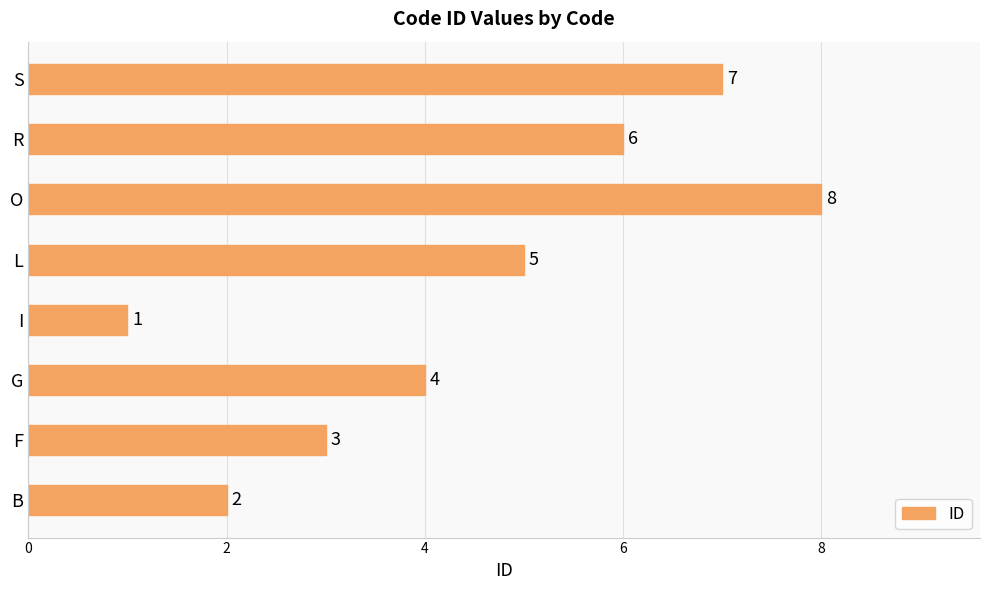

True or false: the data shows 4 at G.

True